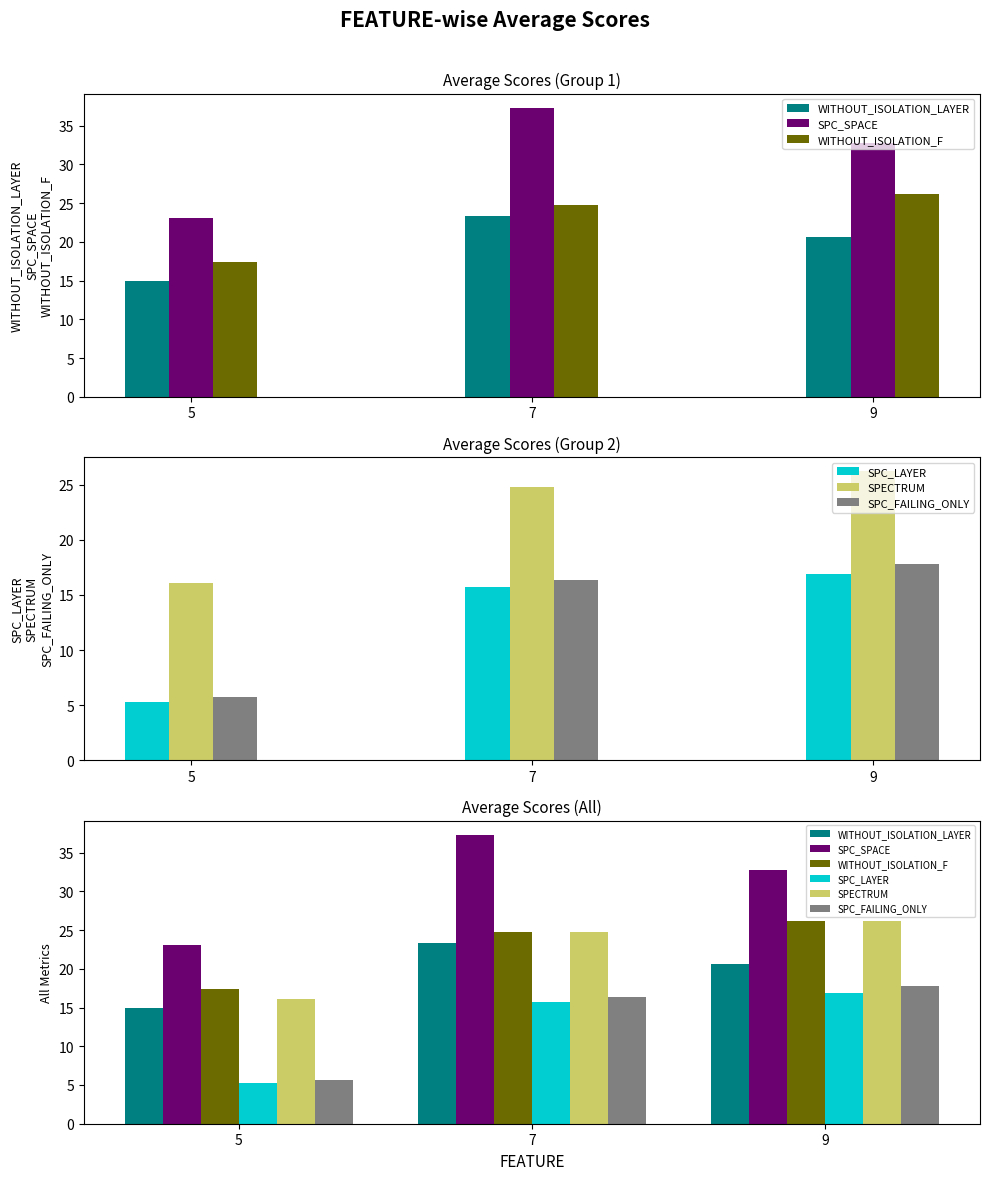

Which series has the largest total across all categories?

SPC_SPACE